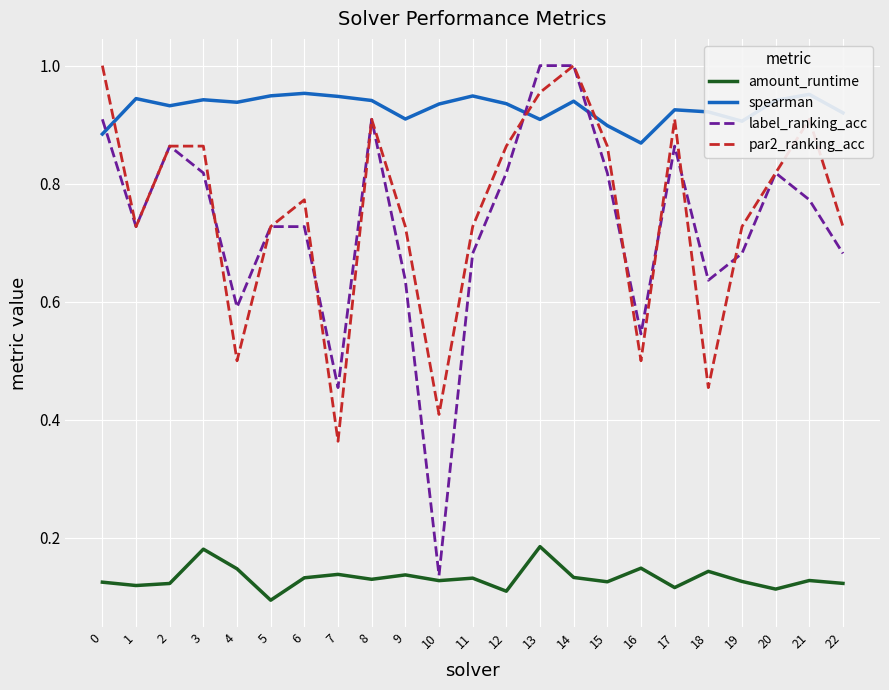

What is the sum of the par2_ranking_acc values at 7 and 5?

1.1